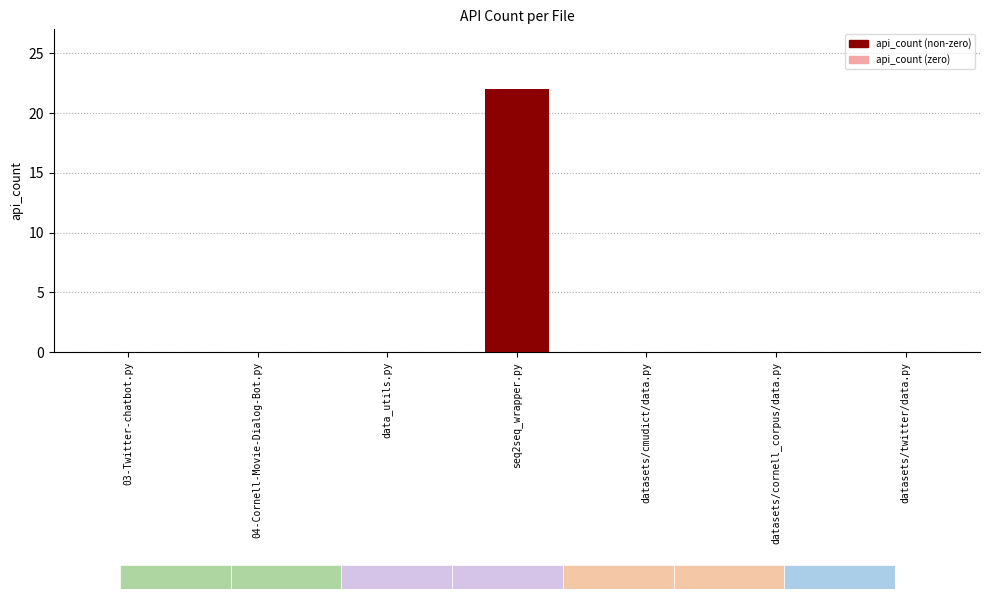

What is the change in value from seq2seq_wrapper.py to datasets/twitter/data.py?

-22